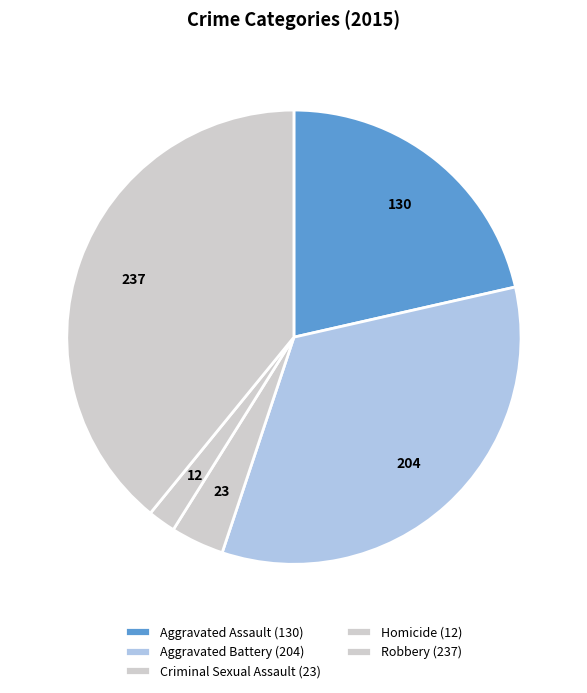

Do Robbery and Homicide together represent more than half of the pie?

No